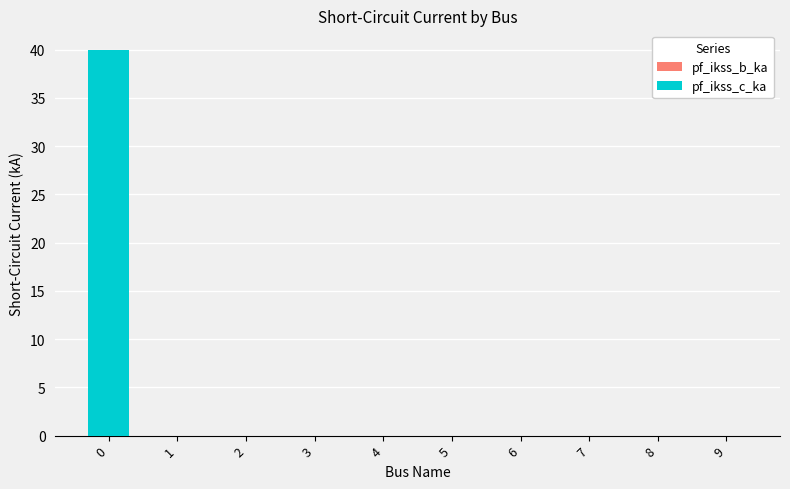

The value of pf_ikss_b_ka at 8 is -15.8. True or false?

False